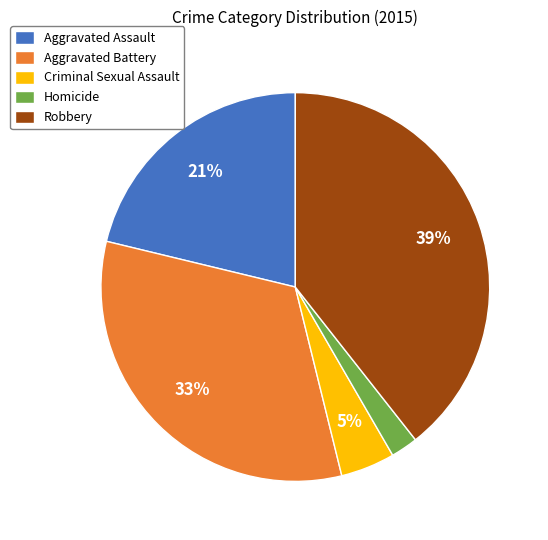

Is it true that Homicide is 2% of the pie?

True